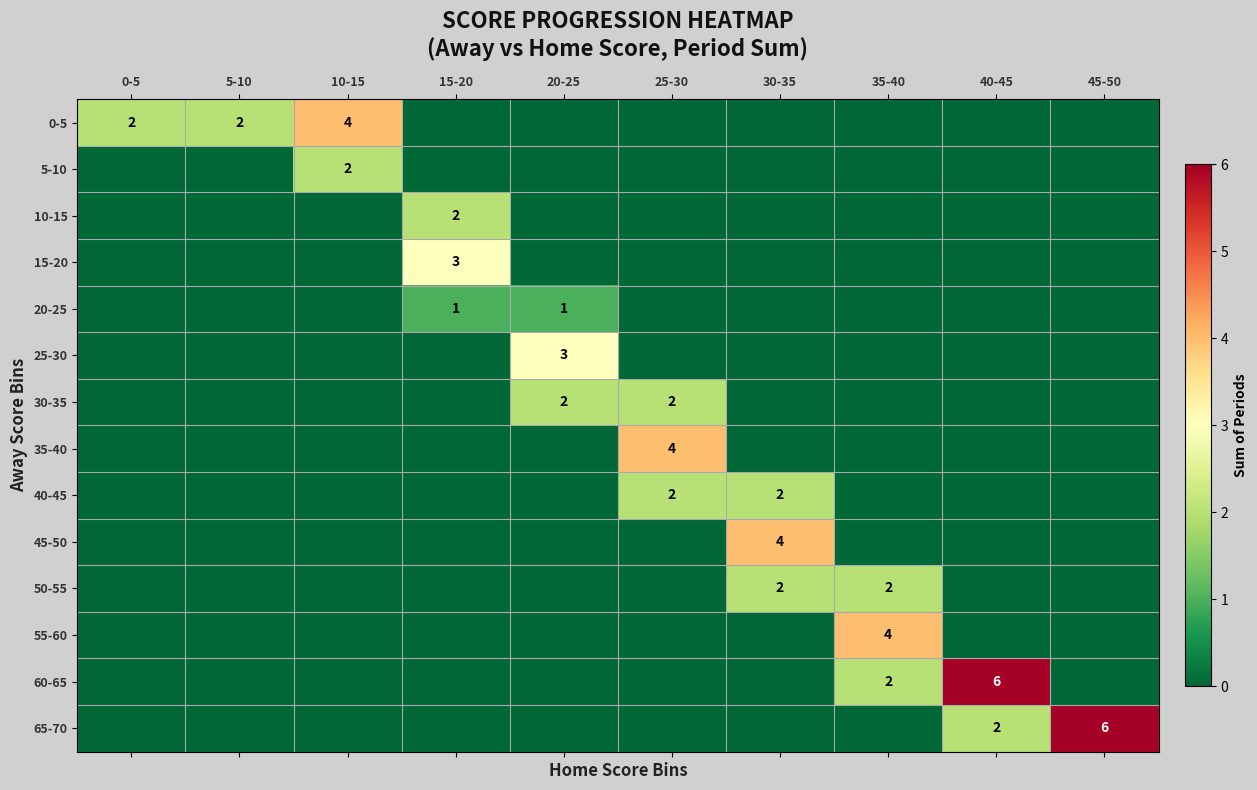

At which label is 60-65 closest to 3?

35-40